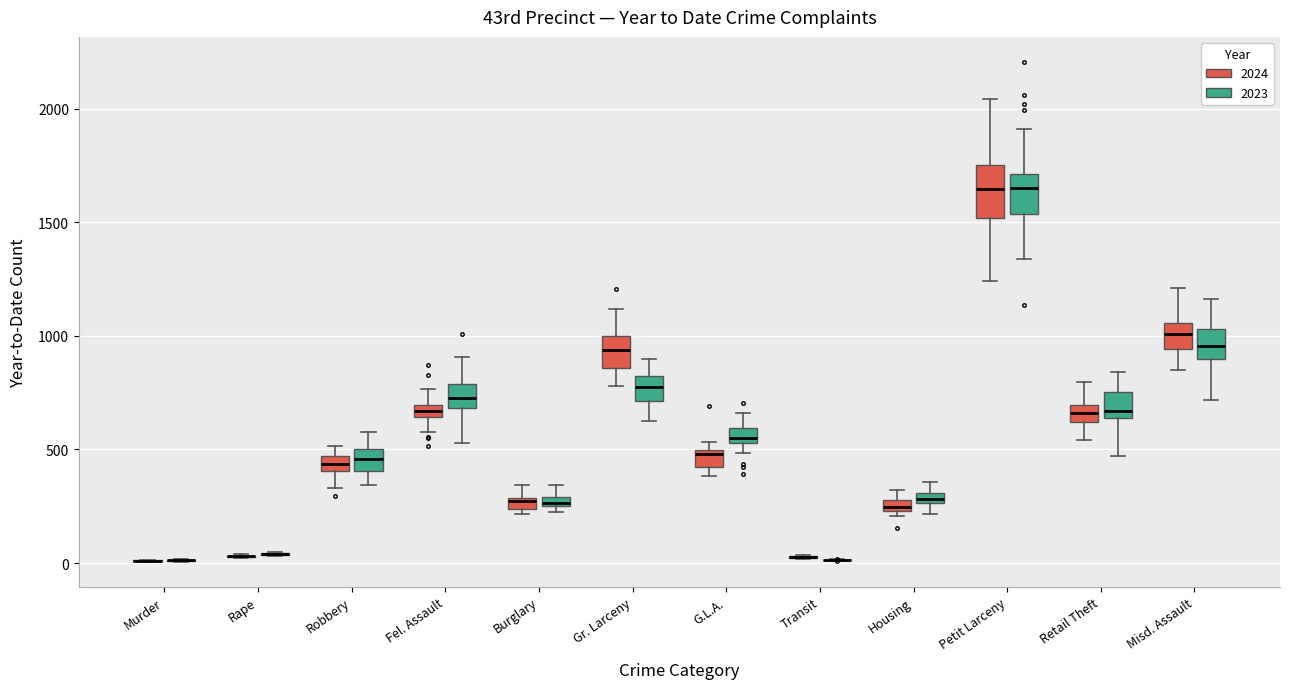

Comparing the boxes themselves (not the whiskers), which one is the tallest?

Petit Larceny (2024)